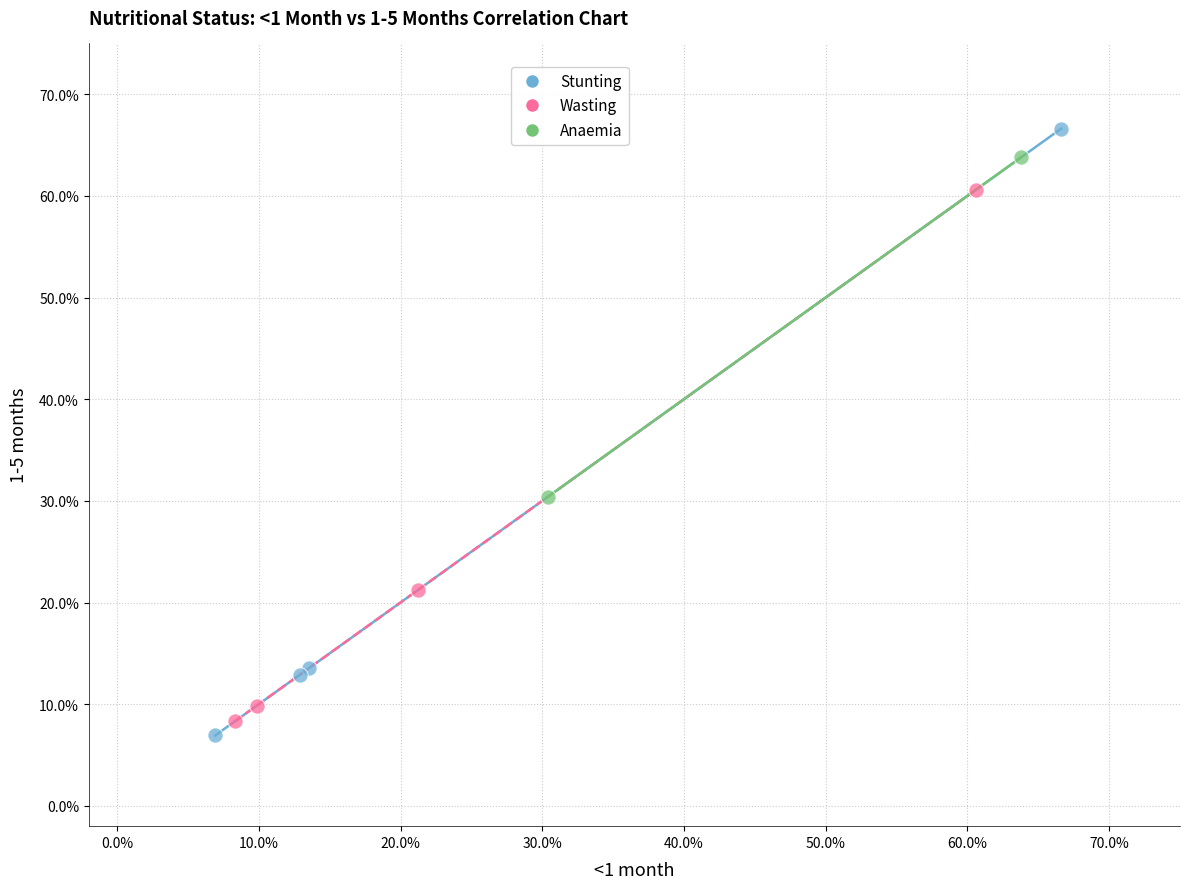

Which series contains the highest Y value?

Stunting